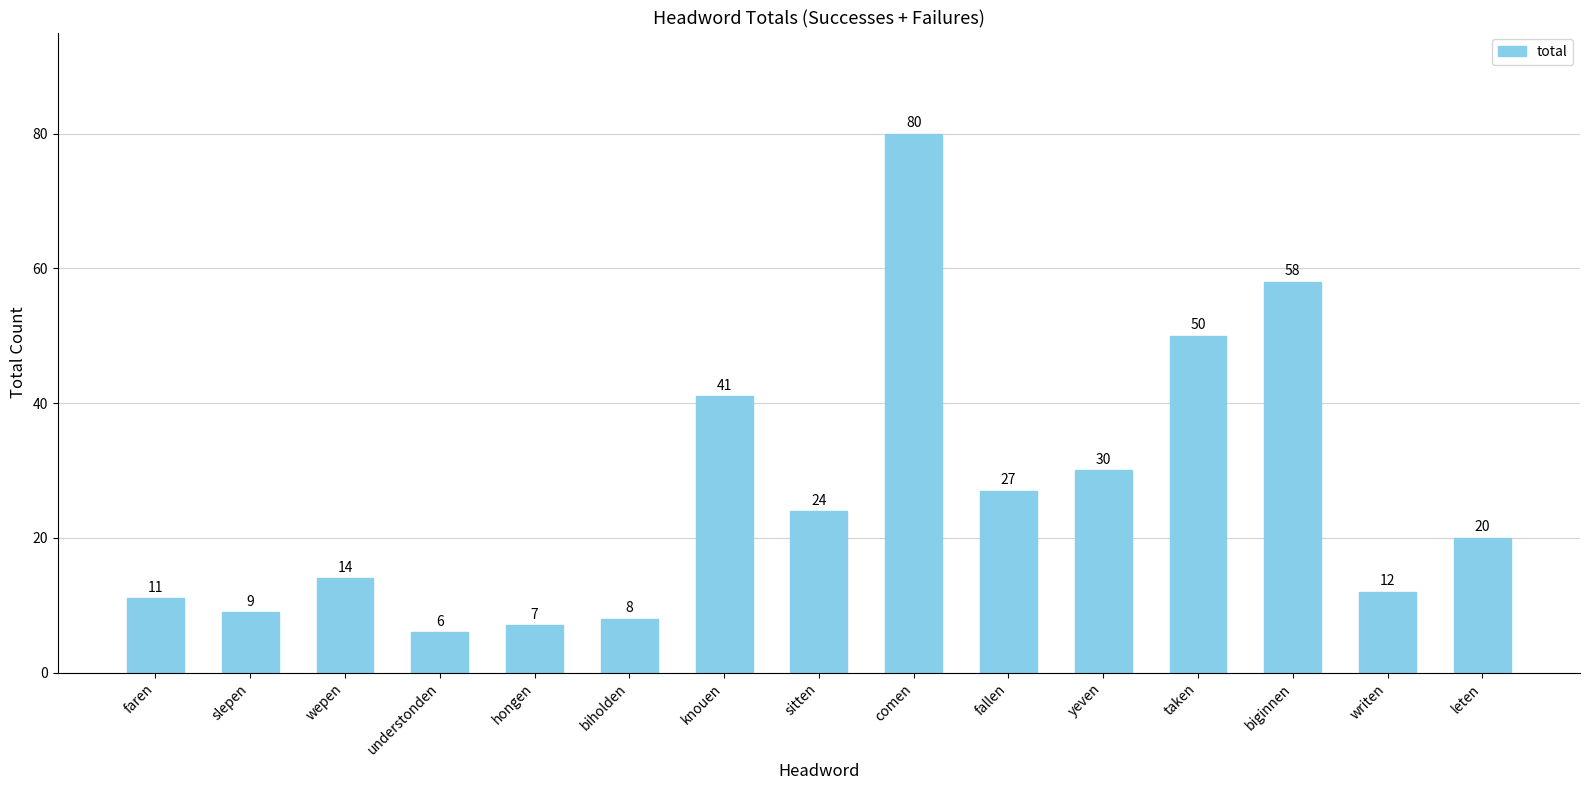

What is the ratio of the value at biginnen to the value at yeven?

1.9